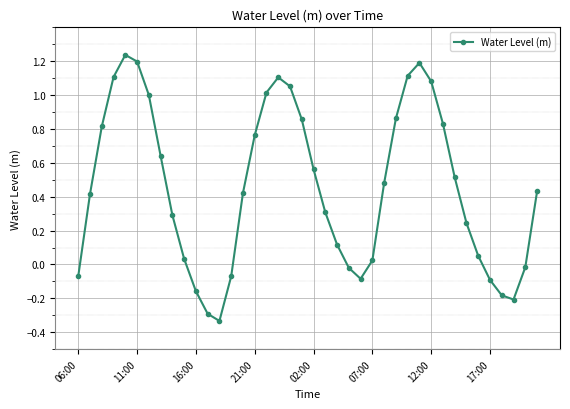

How many interior local peaks (higher than both neighbors) does the data have?

3